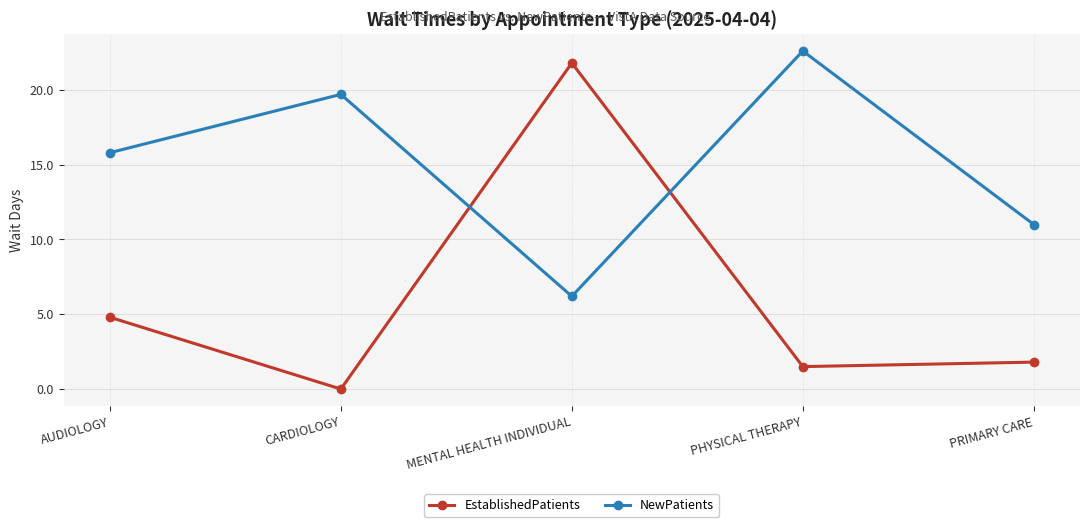

What is the average value of the EstablishedPatients series?

6.0